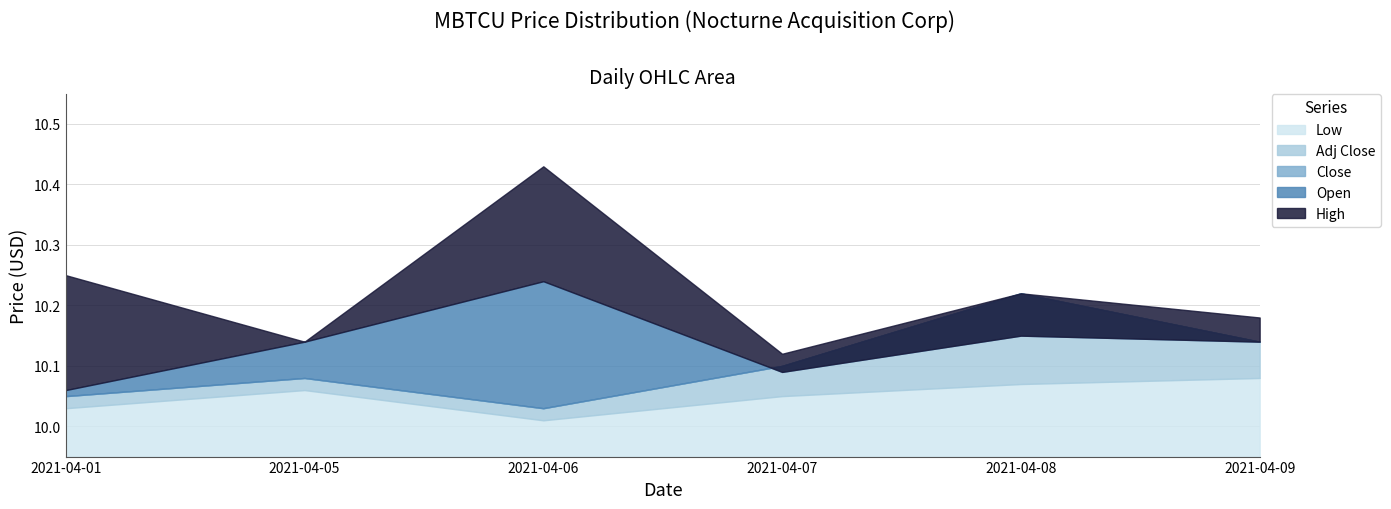

How many lines are shown in the chart?

5